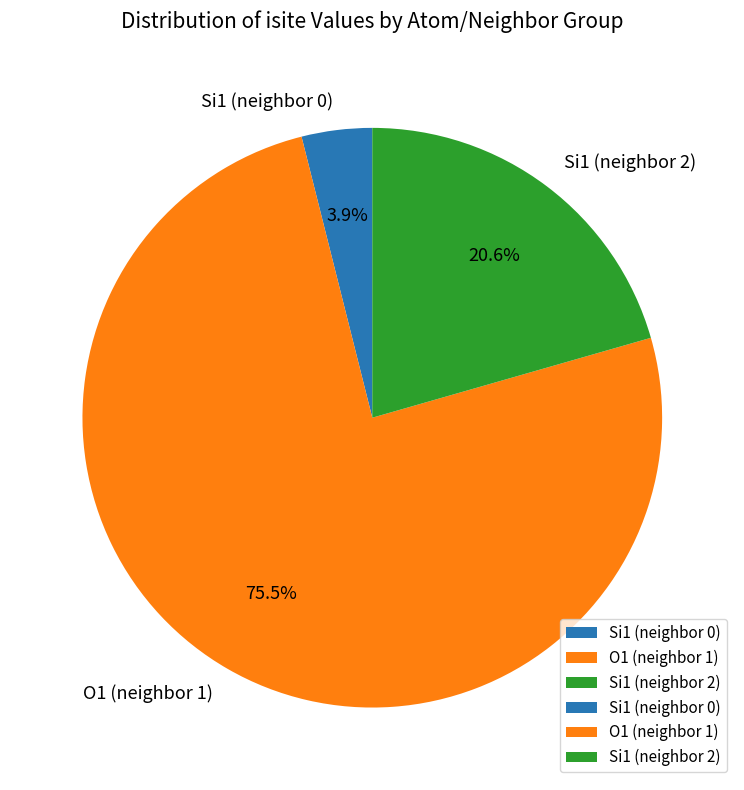

Is O1 (neighbor 1) the majority of the pie?

Yes